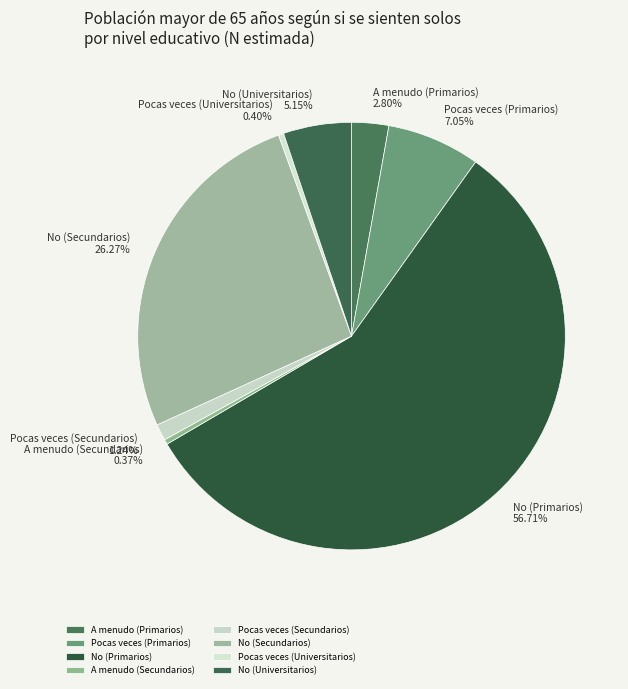

Is it true that No (Universitarios) is 5% of the pie?

True